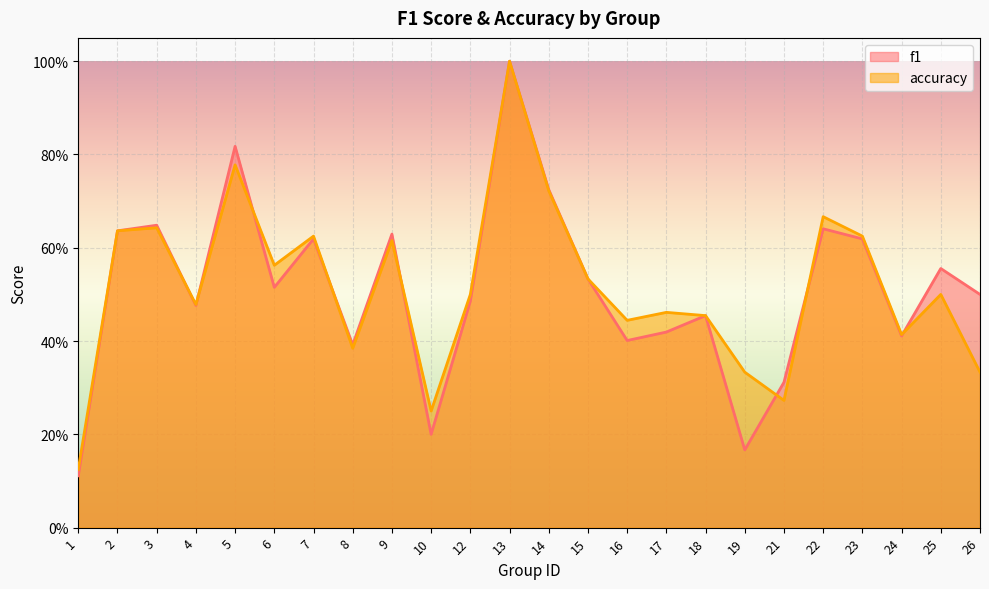

At how many categories does at least one series exceed 0?

24